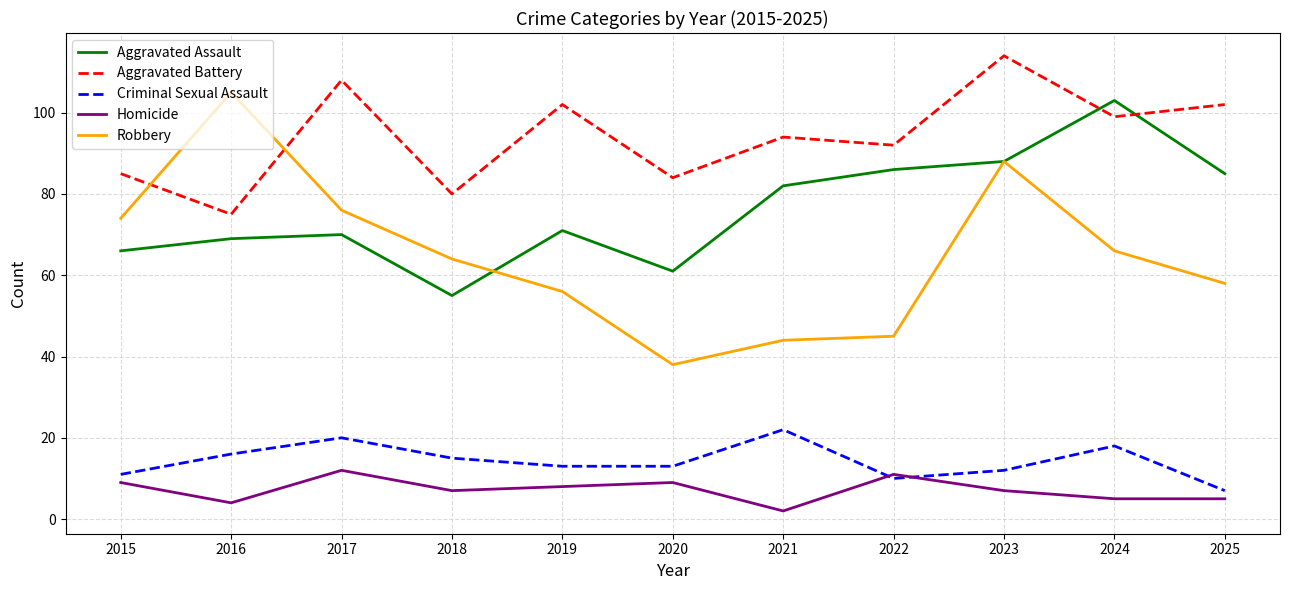

What is the highest value of the Criminal Sexual Assault series?

22